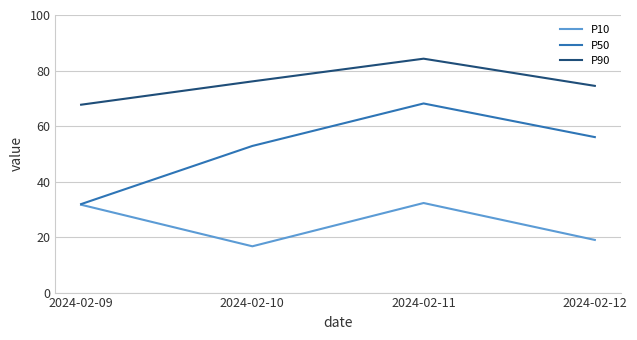

What is the difference between the highest and lowest values at 2024-02-12?

55.5